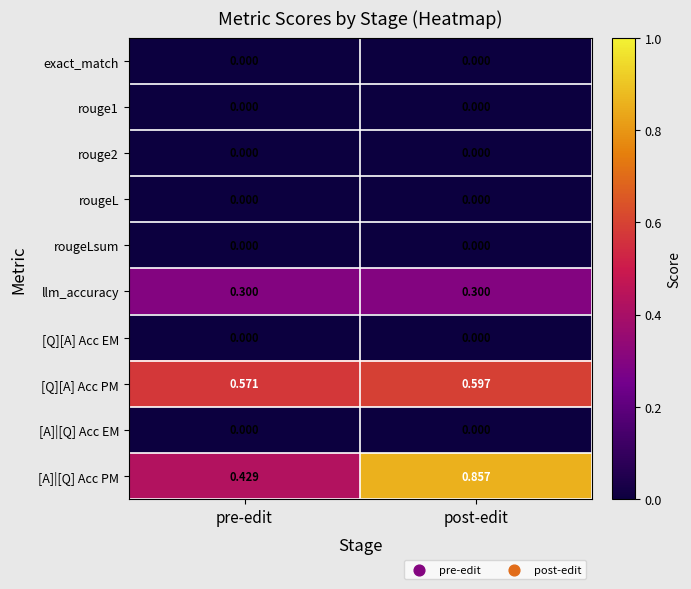

Which label corresponds to the largest value in the chart?

post-edit